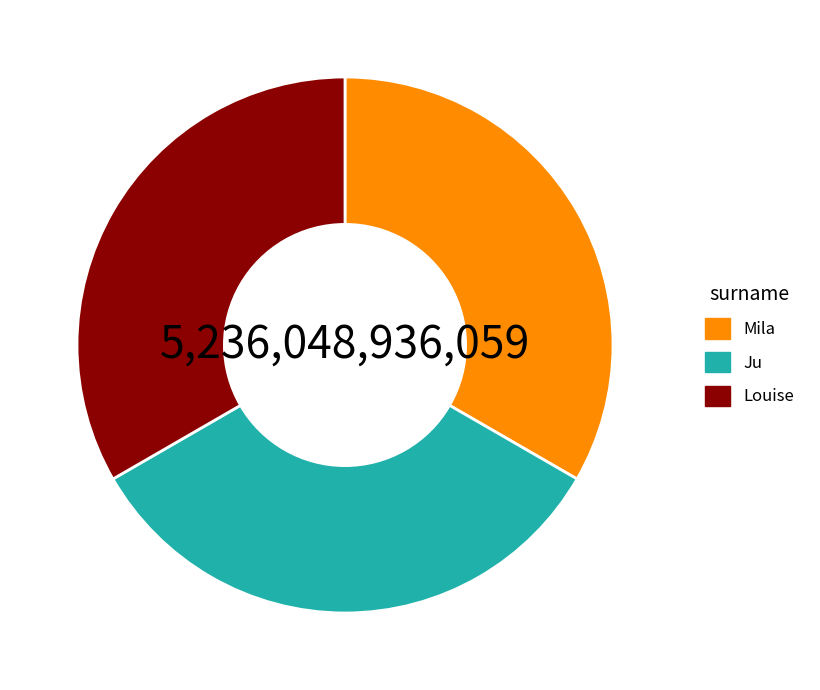

Is it true that Ju is 27% of the pie?

False